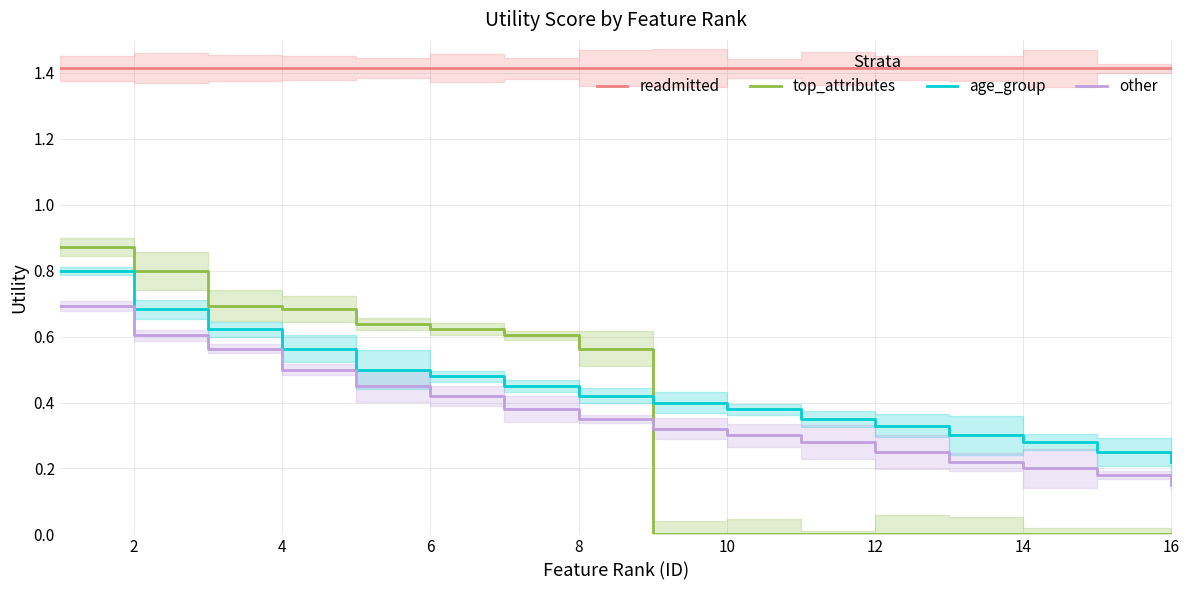

What is the maximum value shown in the chart?

1.4